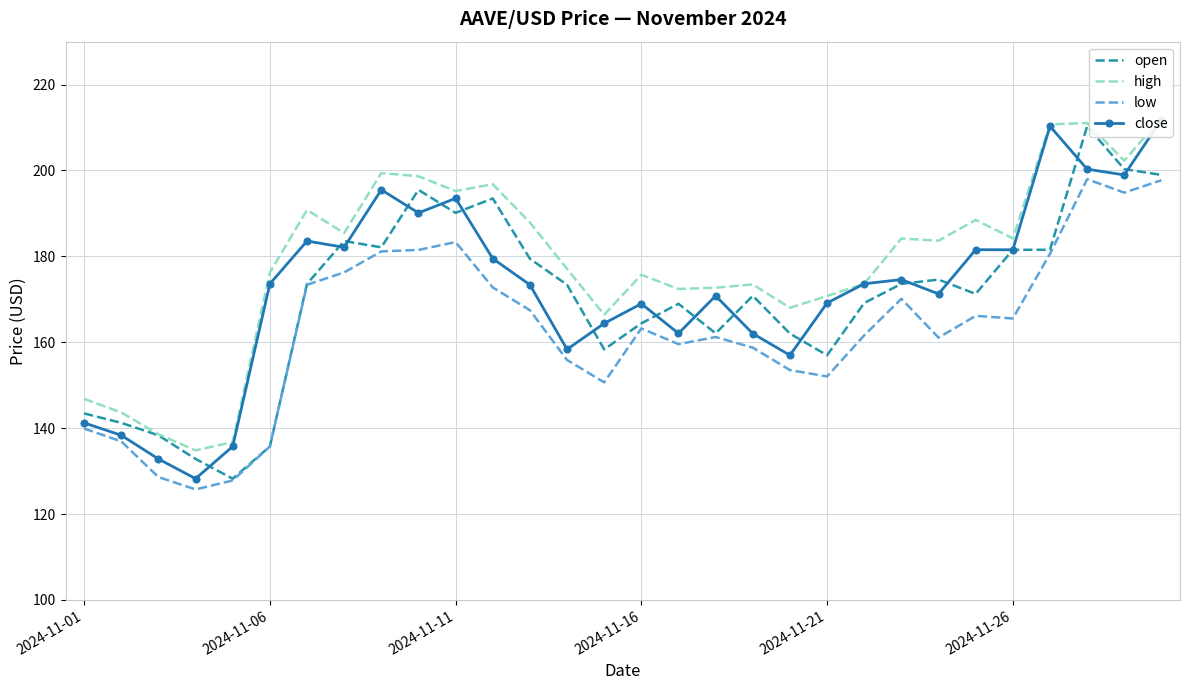

Reading left to right, what are all the values shown in this chart?

open: 143.4	141.2	138.3	132.8	128.2	135.7	173.6	183.6	182.1	195.5	190.1	193.5	179.4	173.4	158.3	164.4	169.0	162.1	170.8	162.0	157.0	169.1	173.6	174.6	171.3	181.5	181.5	210.3	200.3	199.0
high: 146.8	143.7	138.6	134.8	136.8	176.2	190.8	185.4	199.4	198.7	195.2	196.8	187.9	177.1	166.4	175.7	172.4	172.7	173.5	168.0	170.8	173.6	184.2	183.6	188.5	184.2	210.8	211.1	202.3	212.4
low: 139.9	136.9	128.6	125.7	127.8	135.7	173.4	176.3	181.2	181.5	183.3	172.8	167.5	155.9	150.7	163.2	159.6	161.2	158.8	153.5	152.0	161.6	170.1	161.1	166.2	165.5	180.6	198.0	194.8	197.7
close: 141.2	138.3	132.8	128.2	135.7	173.6	183.6	182.1	195.5	190.1	193.5	179.5	173.4	158.3	164.4	169.0	162.1	170.8	162.0	157.0	169.1	173.6	174.6	171.3	181.6	181.5	210.3	200.3	199.0	211.8